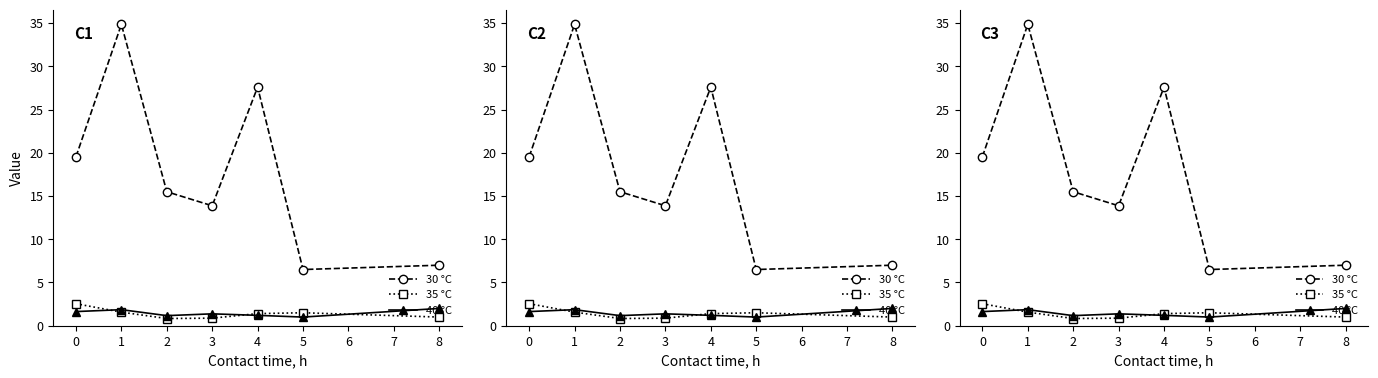

At how many categories does at least one series exceed 5?

7